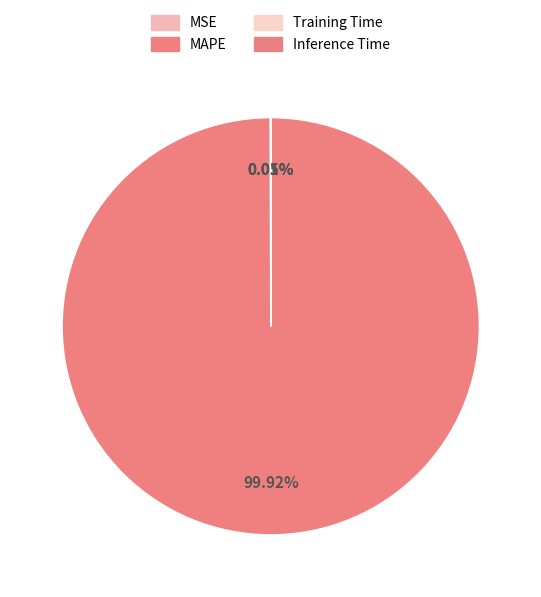

Do Inference Time and MSE together represent more than half of the pie?

No